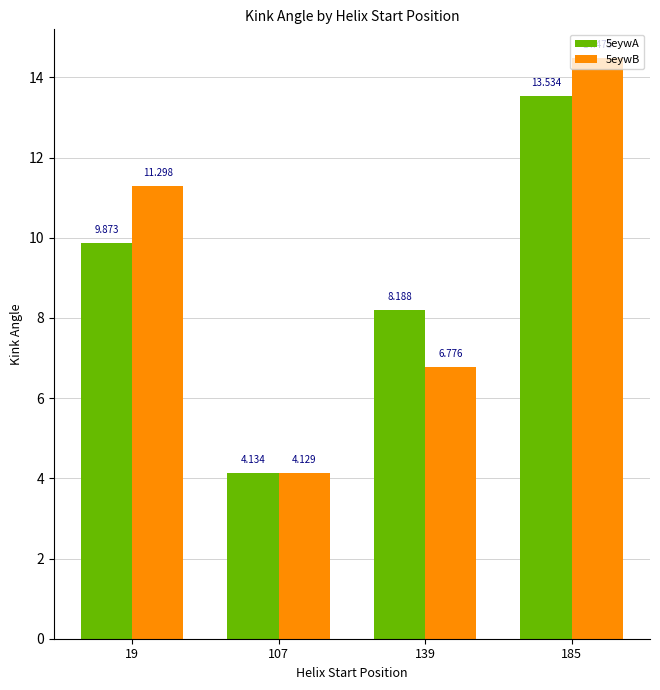

List the labels in order of 5eywA value, smallest first.

107, 139, 19, 185